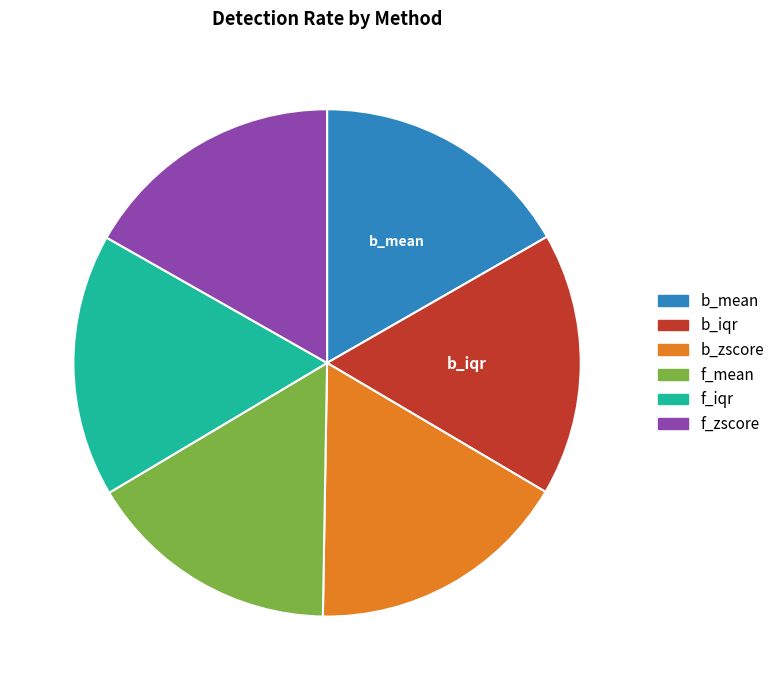

The b_mean slice represents 8% of the pie. True or false?

False